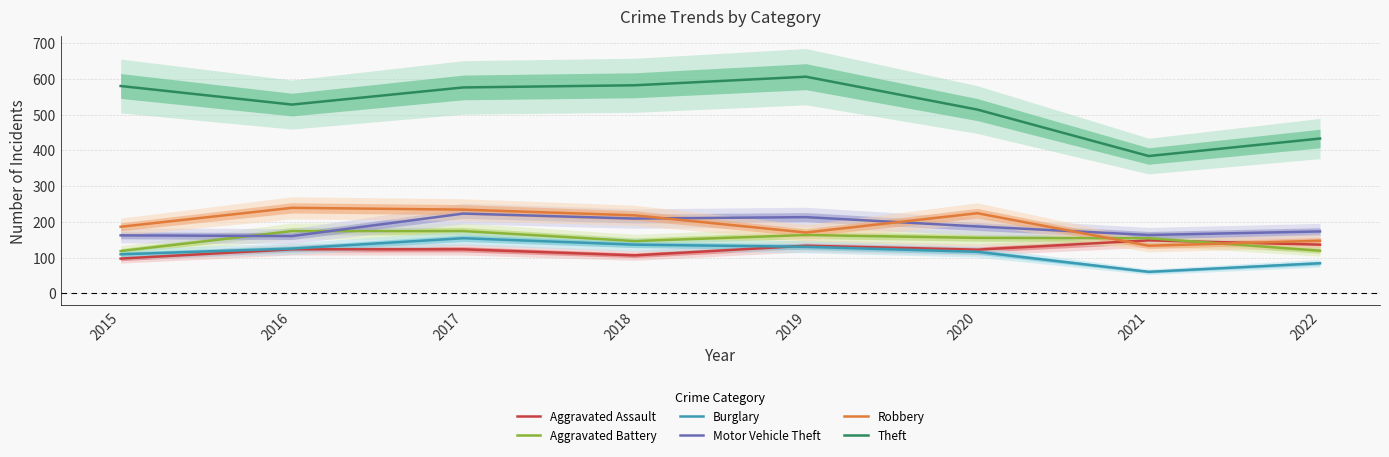

Reading left to right, transcribe all the data shown in this chart.

Aggravated Assault: 97	123	123	106	133	122	148	136
Aggravated Battery: 118	174	174	146	163	155	154	119
Burglary: 109	125	154	136	130	116	60	84
Motor Vehicle Theft: 162	160	223	209	213	187	163	173
Robbery: 186	239	234	218	170	224	133	147
Theft: 580	528	576	582	606	514	384	433